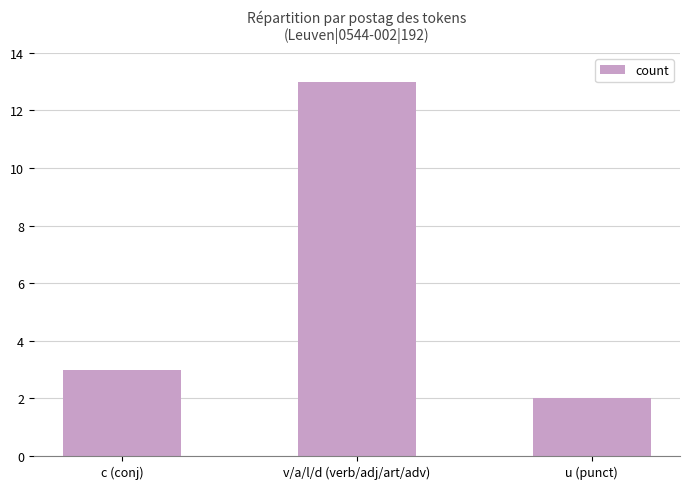

Reading left to right, transcribe all the data shown in this chart.

c (conj)=3	v/a/l/d (verb/adj/art/adv)=13	u (punct)=2